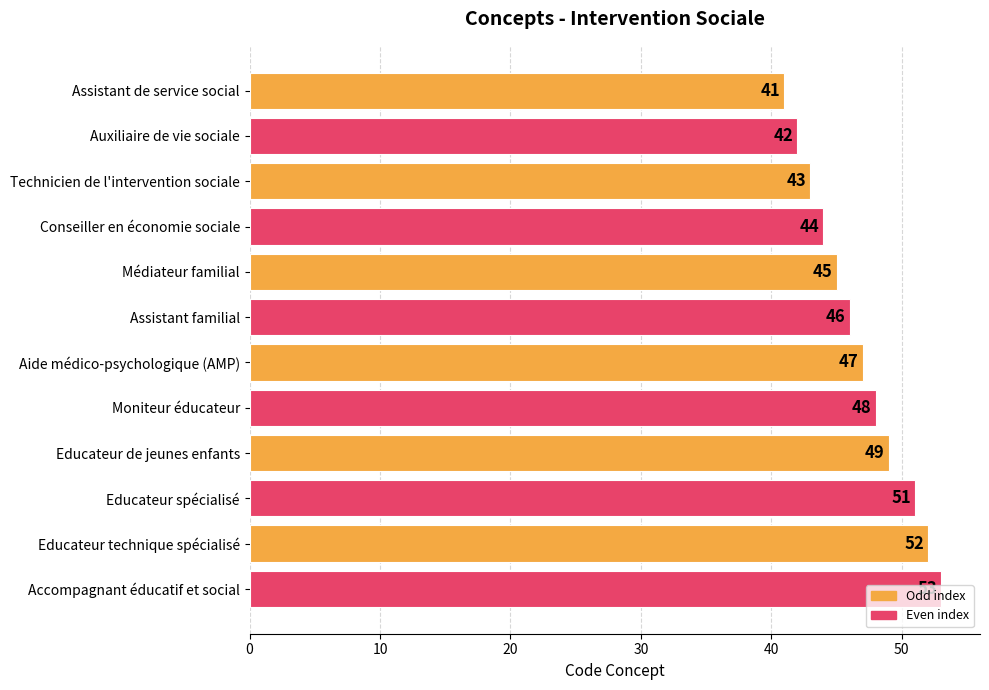

What is the maximum value shown in the chart?

53